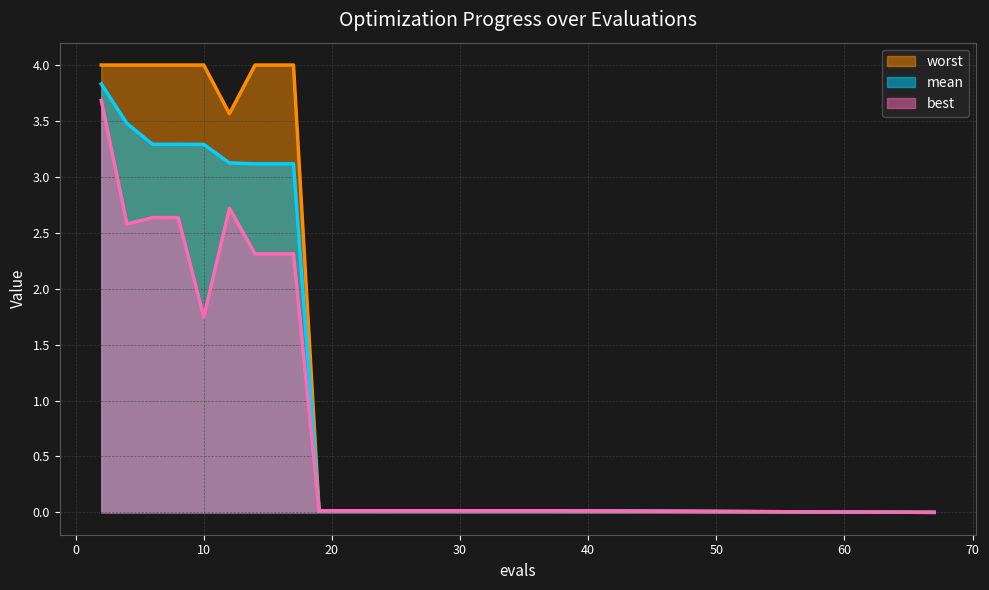

Reading left to right, extract all data points from this chart.

mean: 3.8	3.5	3.3	3.3	3.3	3.1	3.1	3.1	3.1	0.0	0.0	0.0	0.0	0.0	0.0	0.0	0.0	0.0	0.0	0.0
best: 3.7	2.6	2.6	2.6	1.7	2.7	2.3	2.3	2.3	0.0	0.0	0.0	0.0	0.0	0.0	0.0	0.0	0.0	0.0	0.0
worst: 4.0	4.0	4.0	4.0	4.0	3.6	4.0	4.0	4.0	0.0	0.0	0.0	0.0	0.0	0.0	0.0	0.0	0.0	0.0	0.0